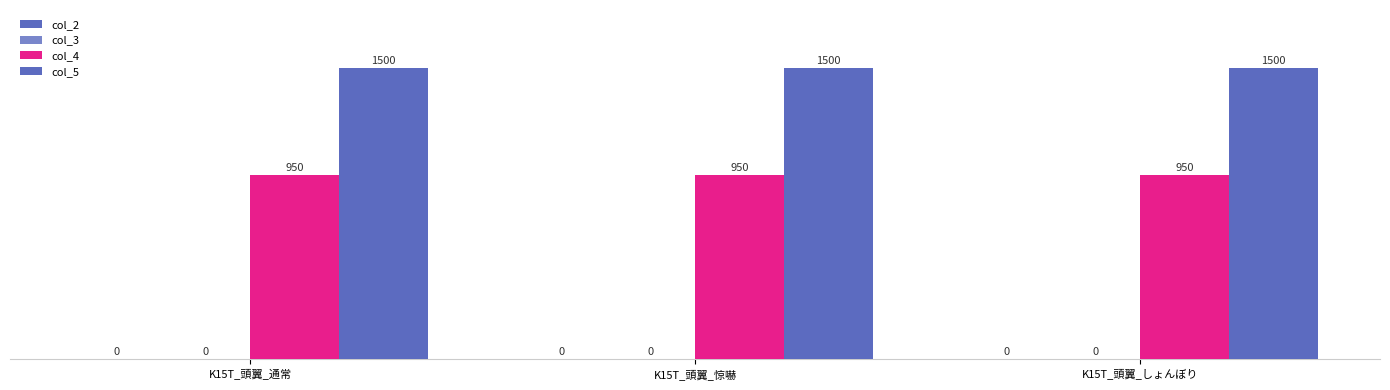

Which series changed the most between K15T_頭翼_通常 and K15T_頭翼_惊嚇?

col_2